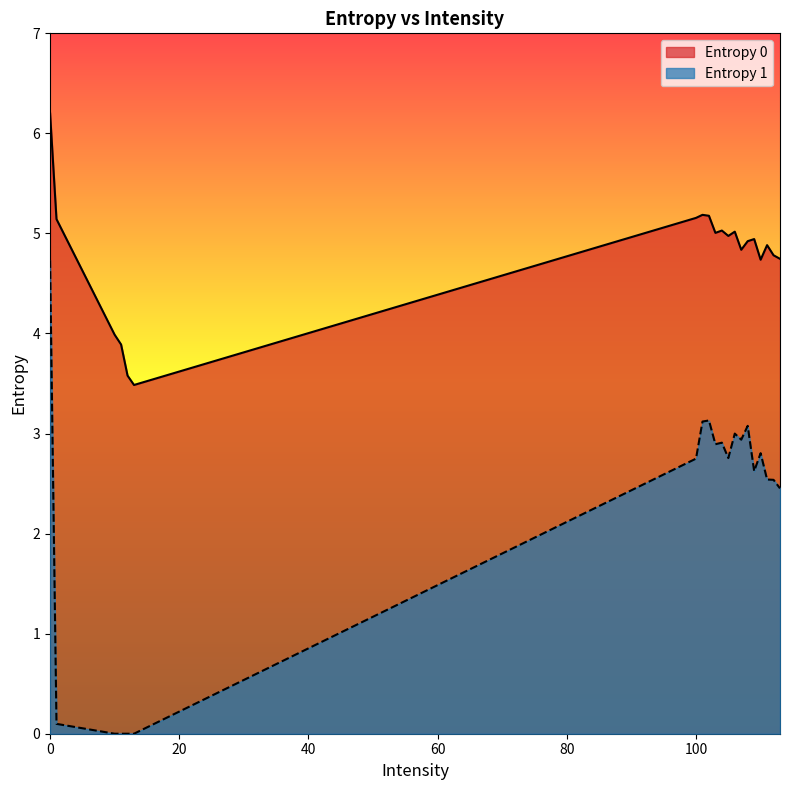

Rank the series by their average value, from lowest to highest.

Entropy 1, Entropy 0